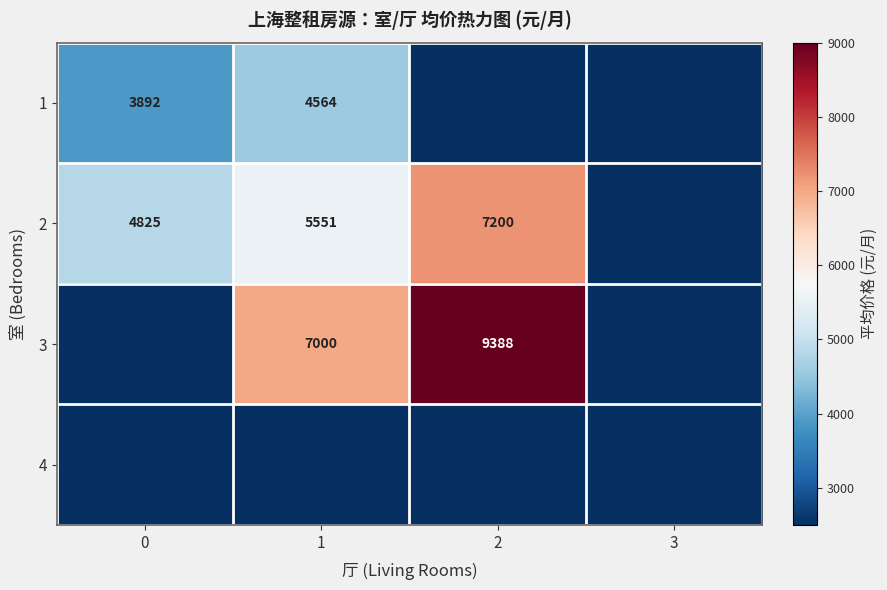

The value of 2 at 2 is 12901. True or false?

False